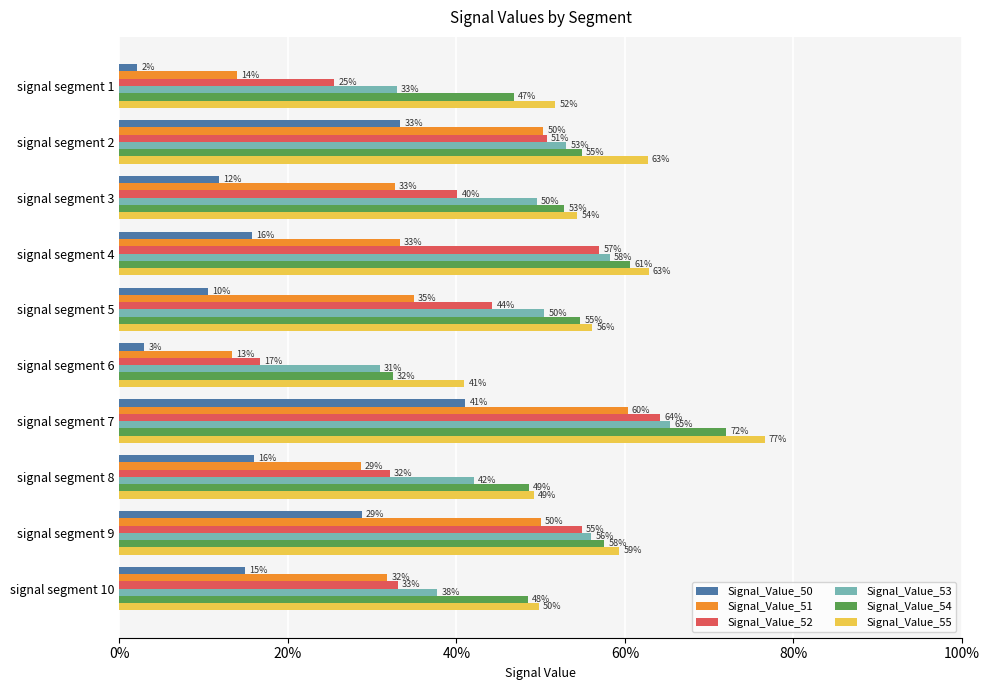

What are all the series names shown in the legend?

Signal_Value_50, Signal_Value_51, Signal_Value_52, Signal_Value_53, Signal_Value_54, Signal_Value_55